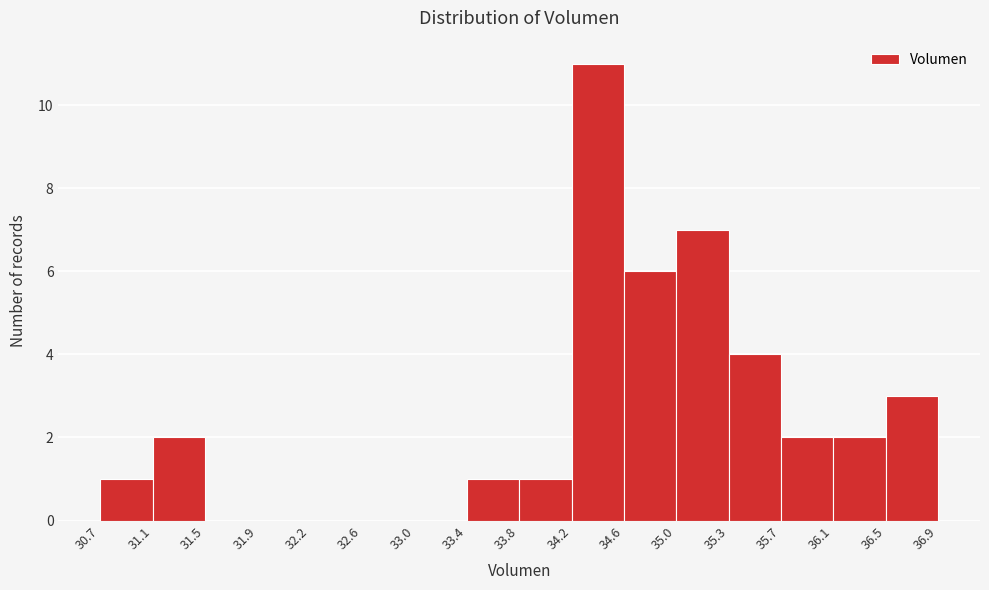

Reading left to right, list every bar in this chart as the range it spans on the x-axis followed by its height. The values are not printed on the chart, so give them approximately, as read against the axis.

30.7 to 31.1: 1
31.1 to 31.5: 2
31.5 to 31.9: 0
31.9 to 32.2: 0
32.2 to 32.6: 0
32.6 to 33.0: 0
33.0 to 33.4: 0
33.4 to 33.8: 1
33.8 to 34.2: 1
34.2 to 34.6: 11
34.6 to 35.0: 6
35.0 to 35.3: 7
35.3 to 35.7: 4
35.7 to 36.1: 2
36.1 to 36.5: 2
36.5 to 36.9: 3